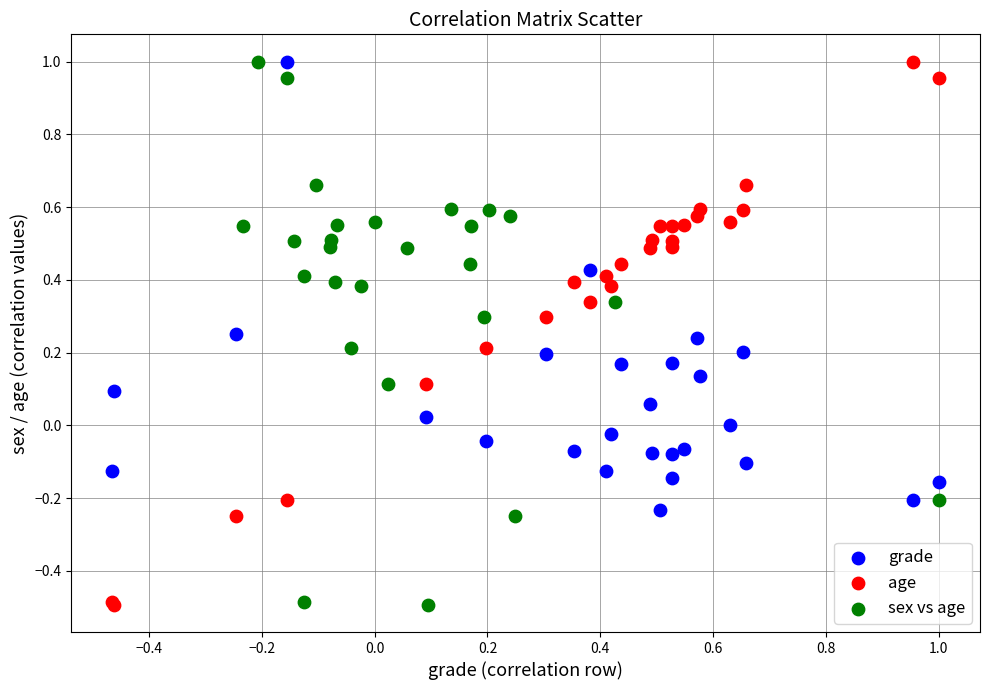

What are all the series names shown in the legend?

grade, age, sex vs age